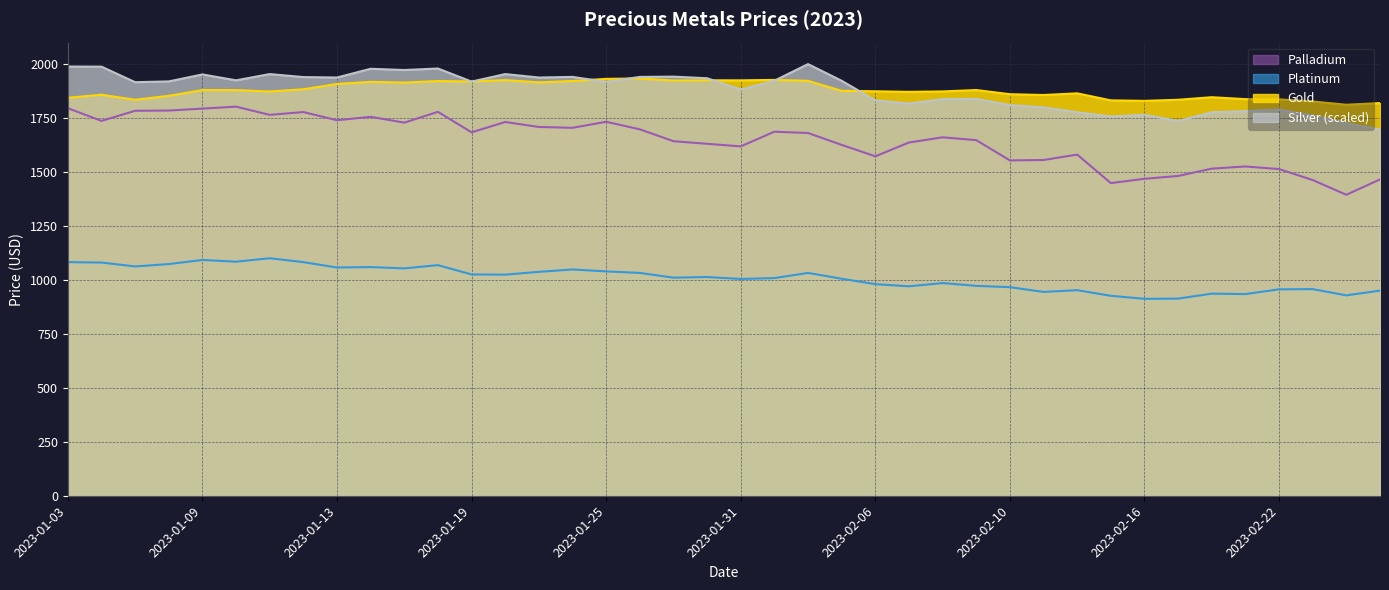

What is the label of the 20th point from the right?

2023-01-31